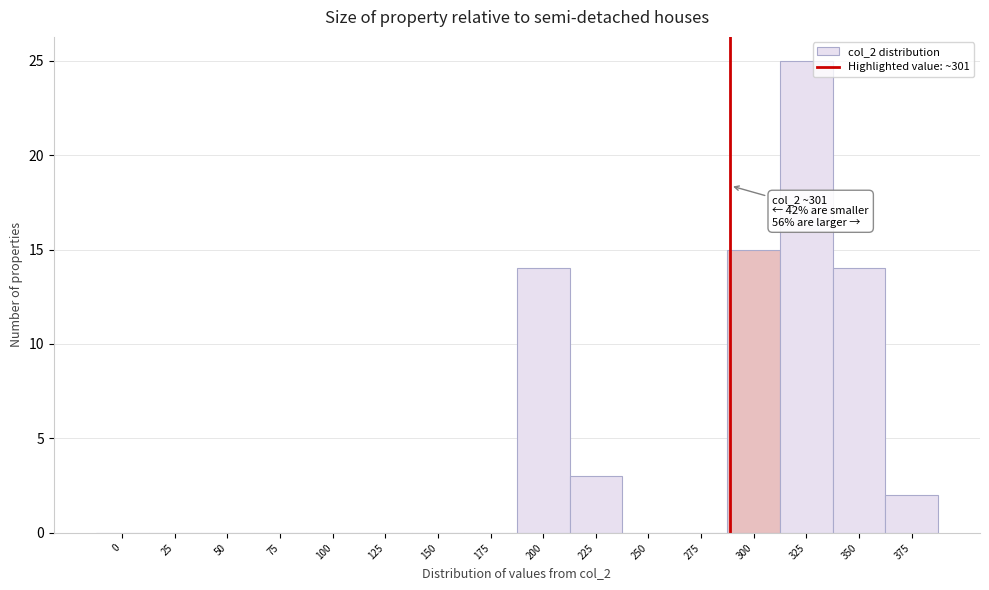

Reading left to right, list all the values displayed in this chart.

0=0	25=0	50=0	75=0	100=0	125=0	150=0	175=0	200=14	225=3	250=0	275=0	300=15	325=25	350=14	375=2